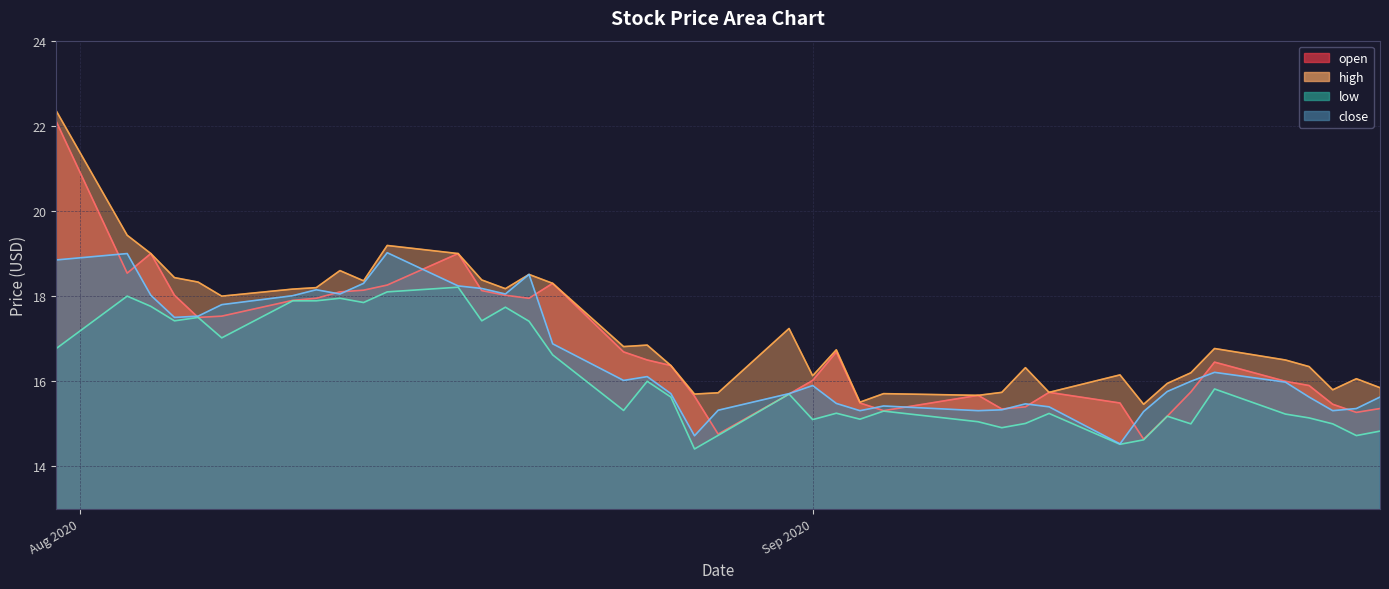

What are all the series names shown in the legend?

open, high, low, close